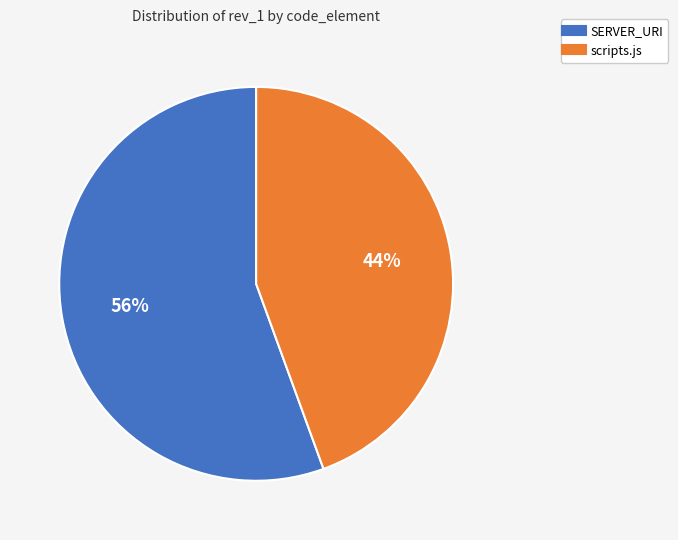

Which slice is the largest?

SERVER_URI